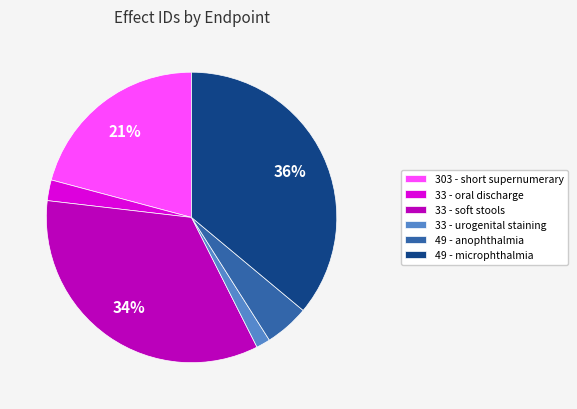

Which slice is the largest?

49 - microphthalmia